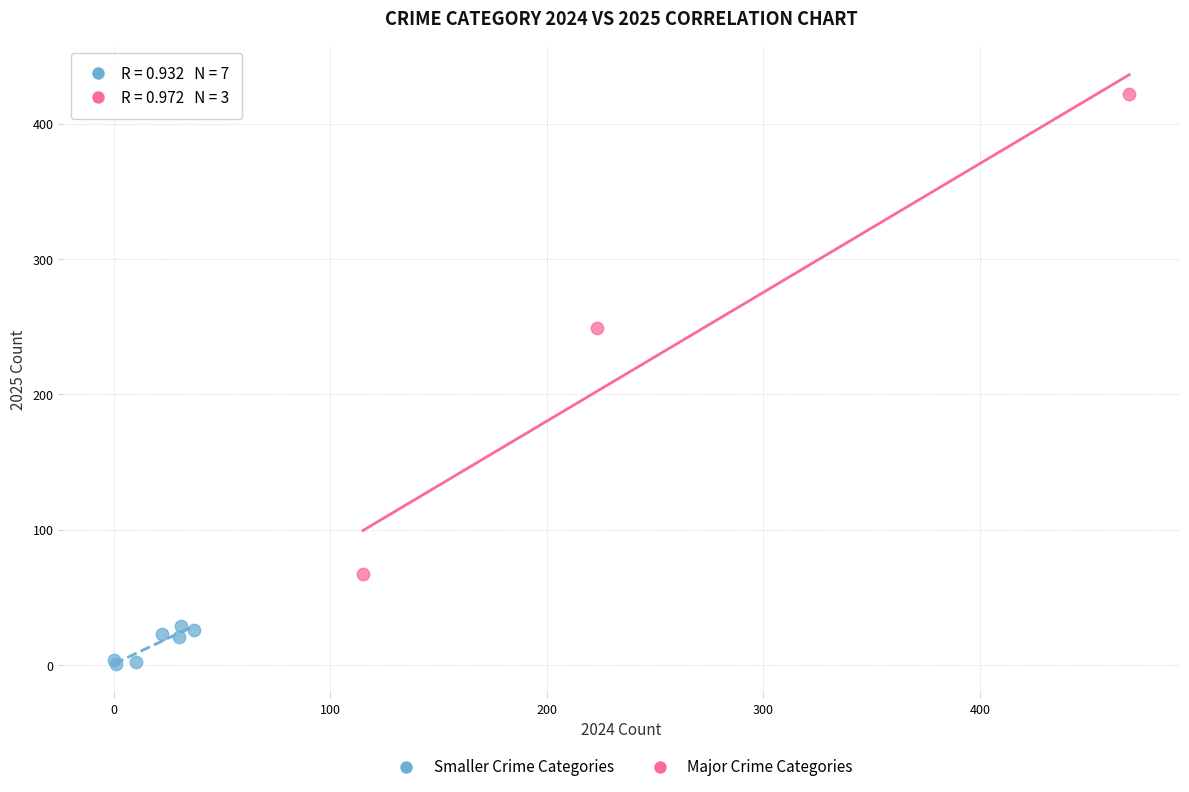

Which series has the largest Y range (max minus min)?

Major Crime Categories